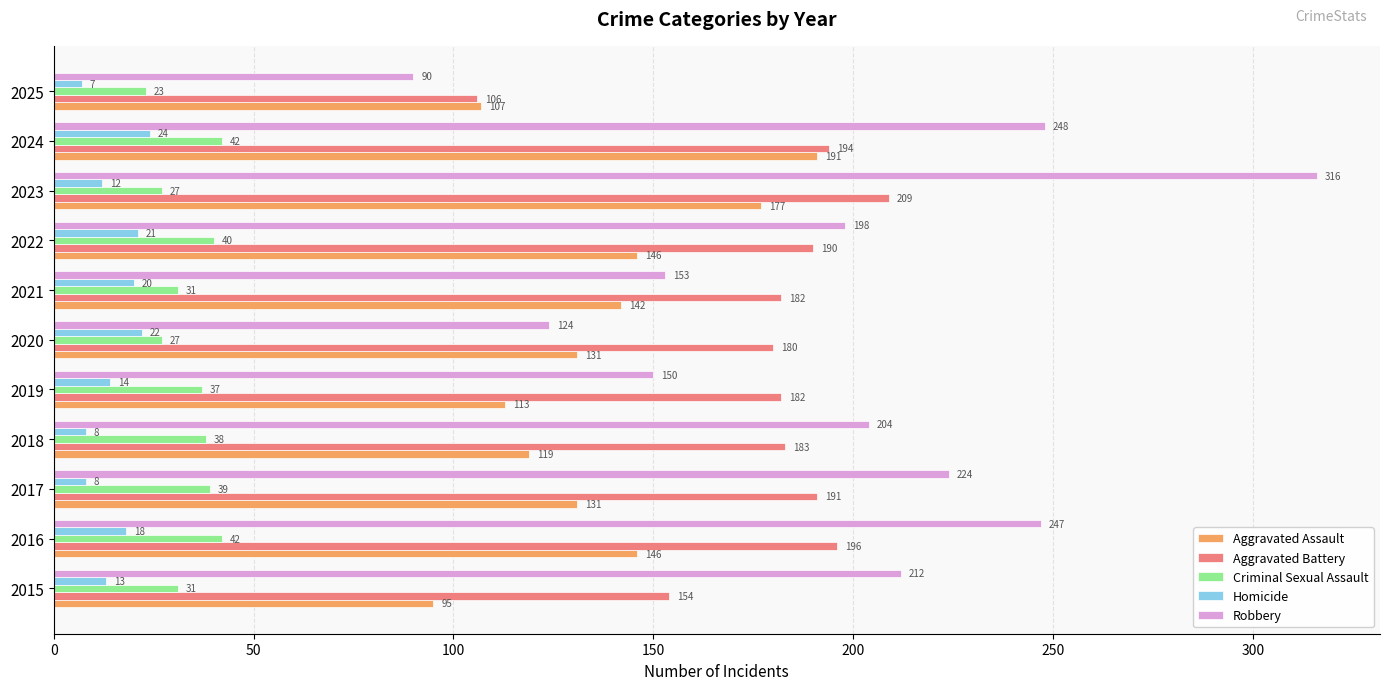

What value does the Robbery series have at 2015, to the nearest 5?

210